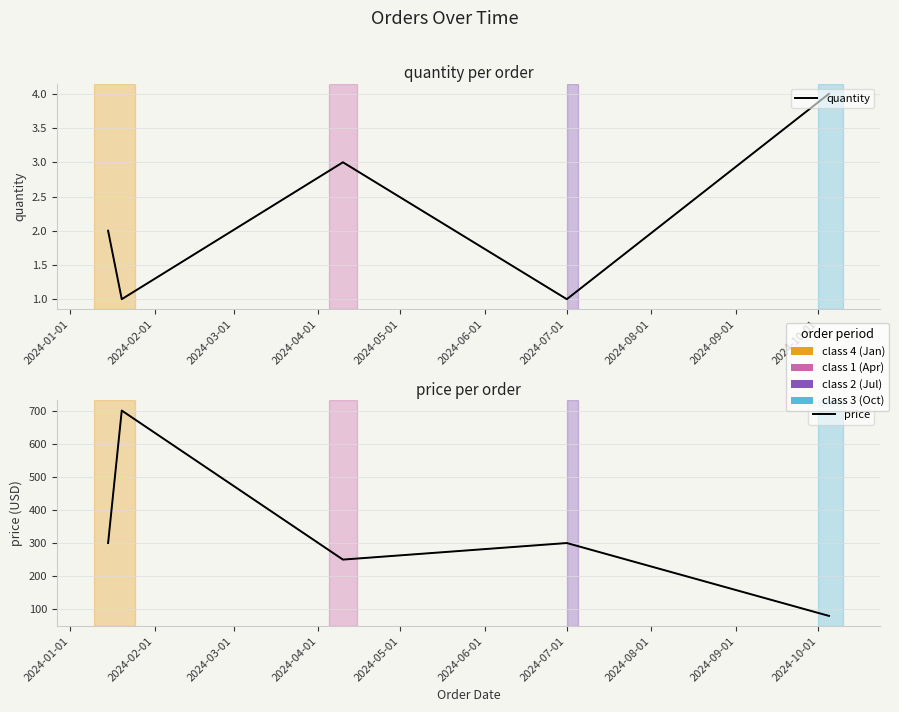

What is the maximum value shown in the chart?

700